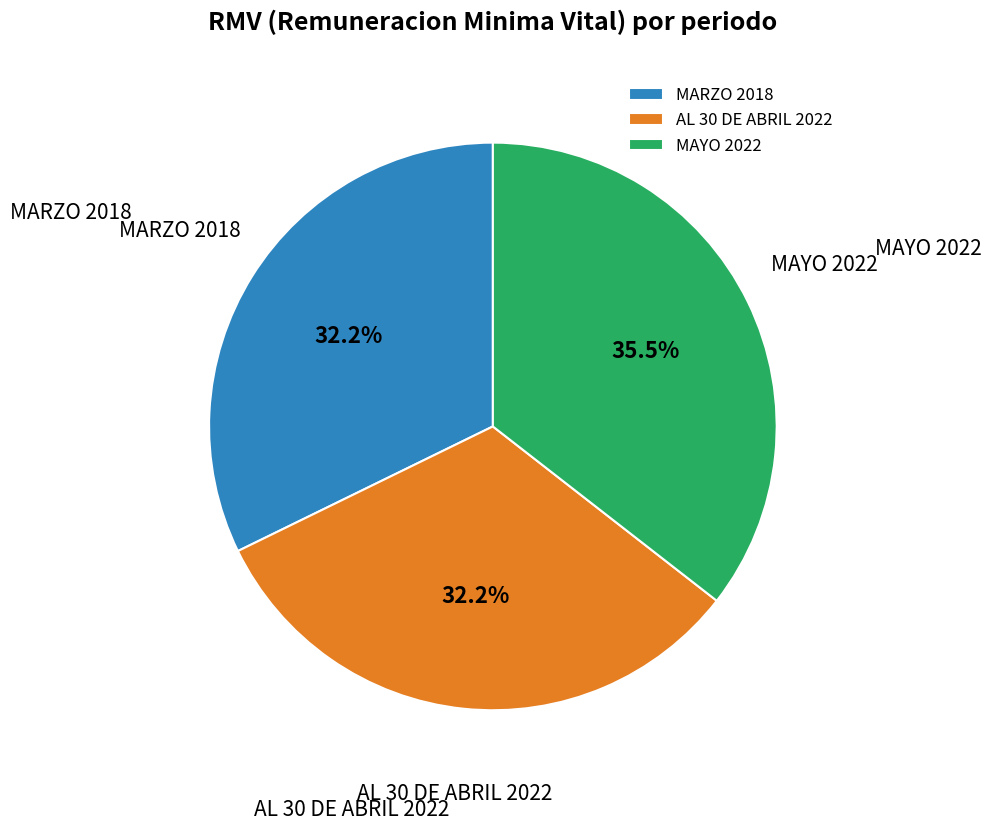

What is the largest slice in the pie chart?

MAYO 2022